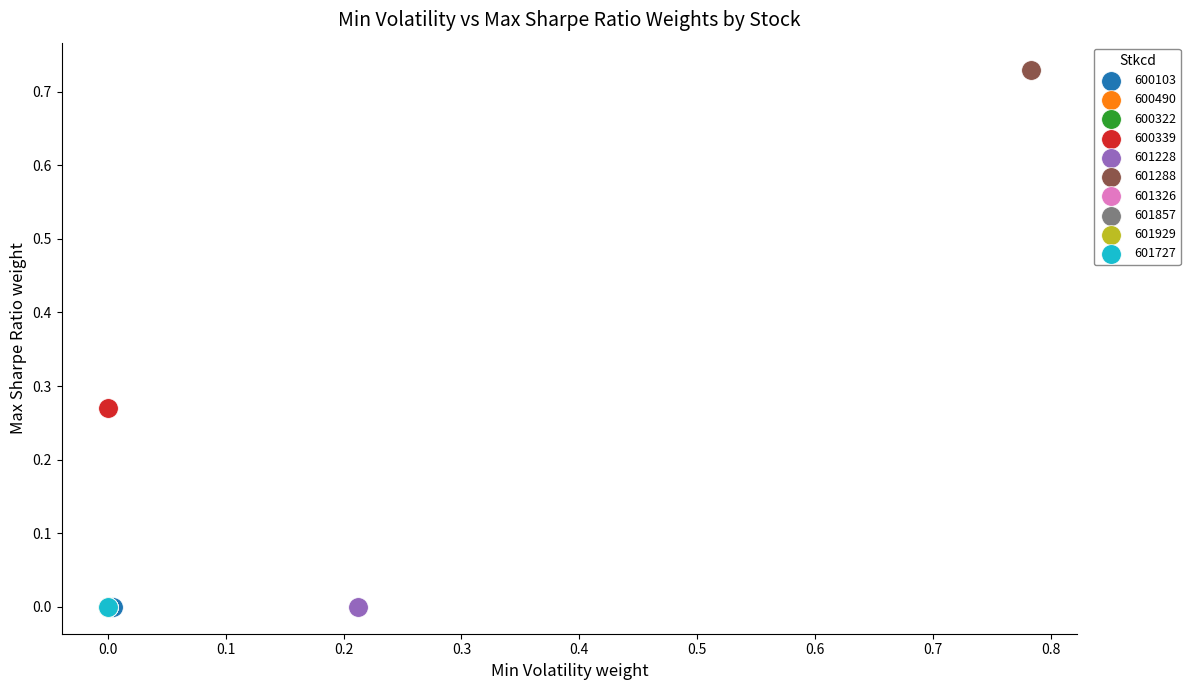

What are all the series names shown in the legend?

600103, 600490, 600322, 600339, 601228, 601288, 601326, 601857, 601929, 601727